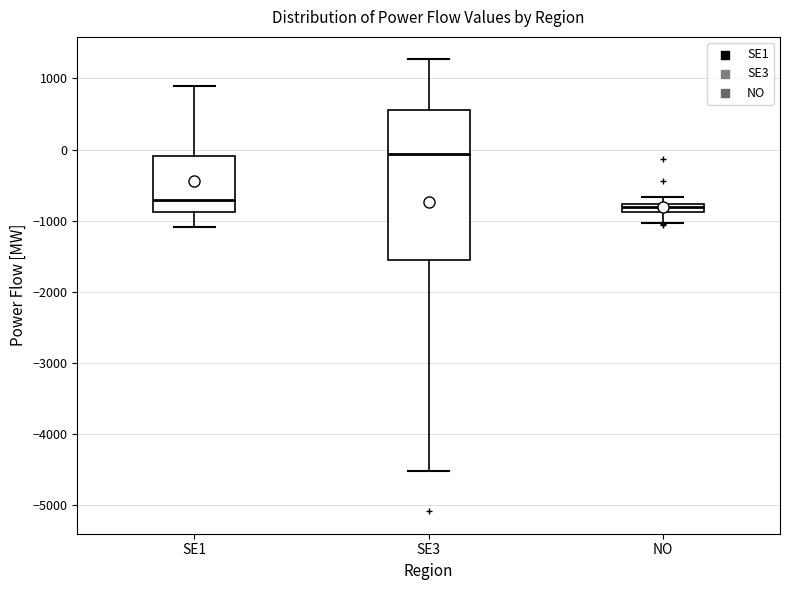

Which box is the tallest, from its lower edge to its upper edge?

SE3